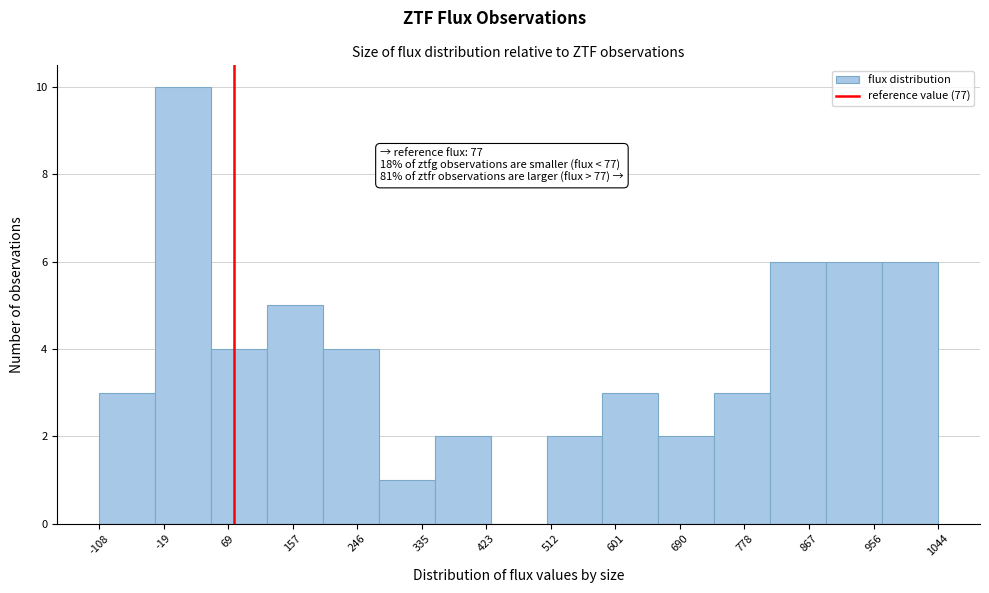

Which range on the x-axis has the tallest bar?

-30 to 50